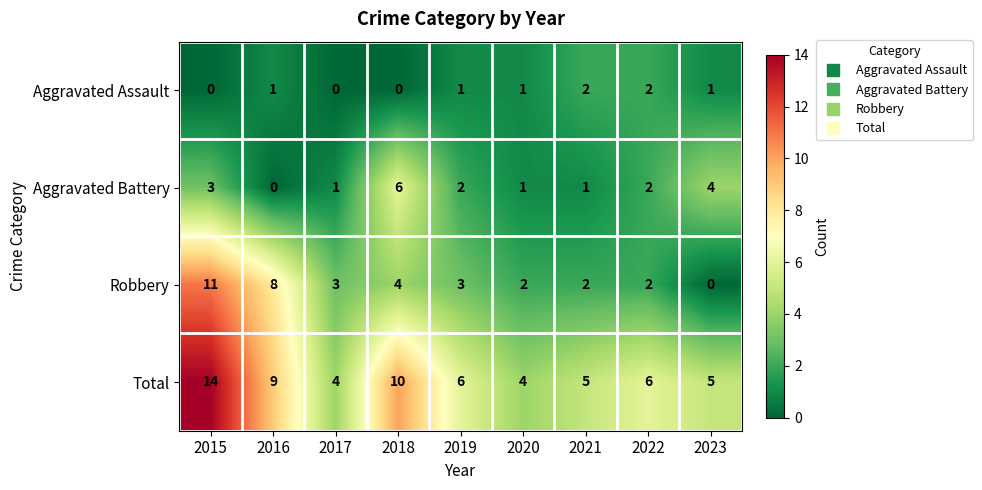

At which label is Robbery closest to 5?

2018